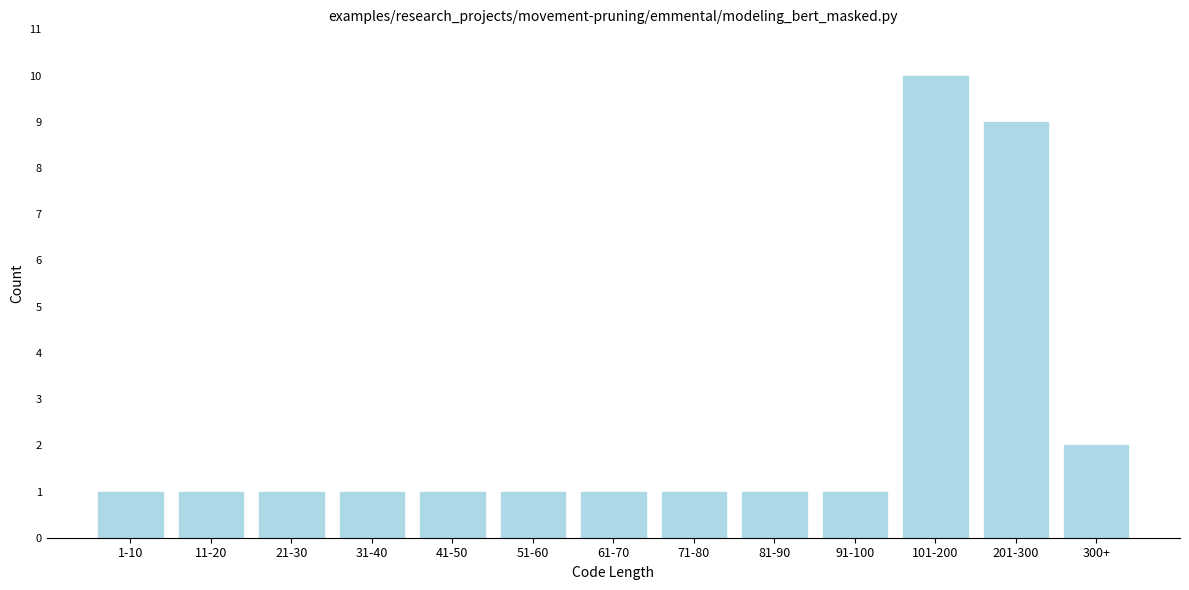

Reading right to left, what are all the values shown in this chart?

2	9	10	1	1	1	1	1	1	1	1	1	1